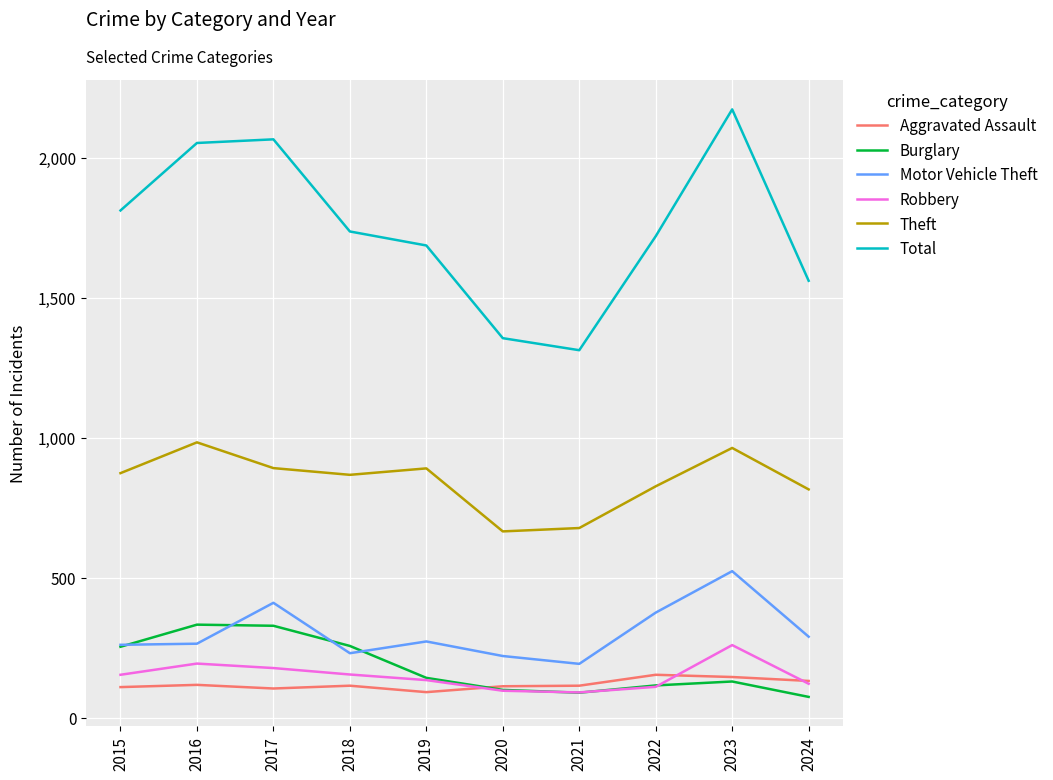

What is the sum of the Burglary values at 2017 and 2015?

583